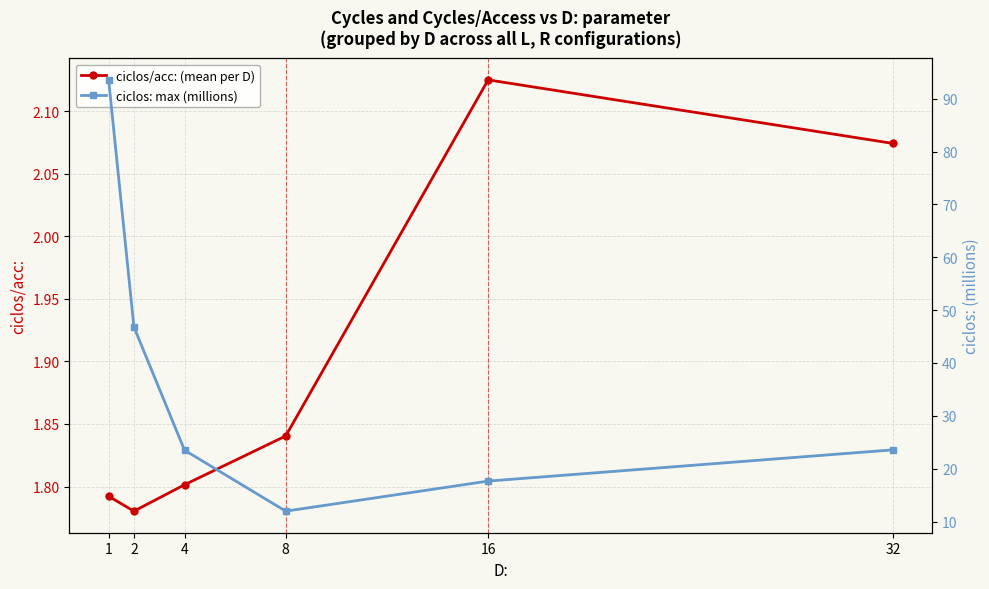

True or false: ciclos: max (millions) and ciclos/acc: (mean per D) cross at least once.

False